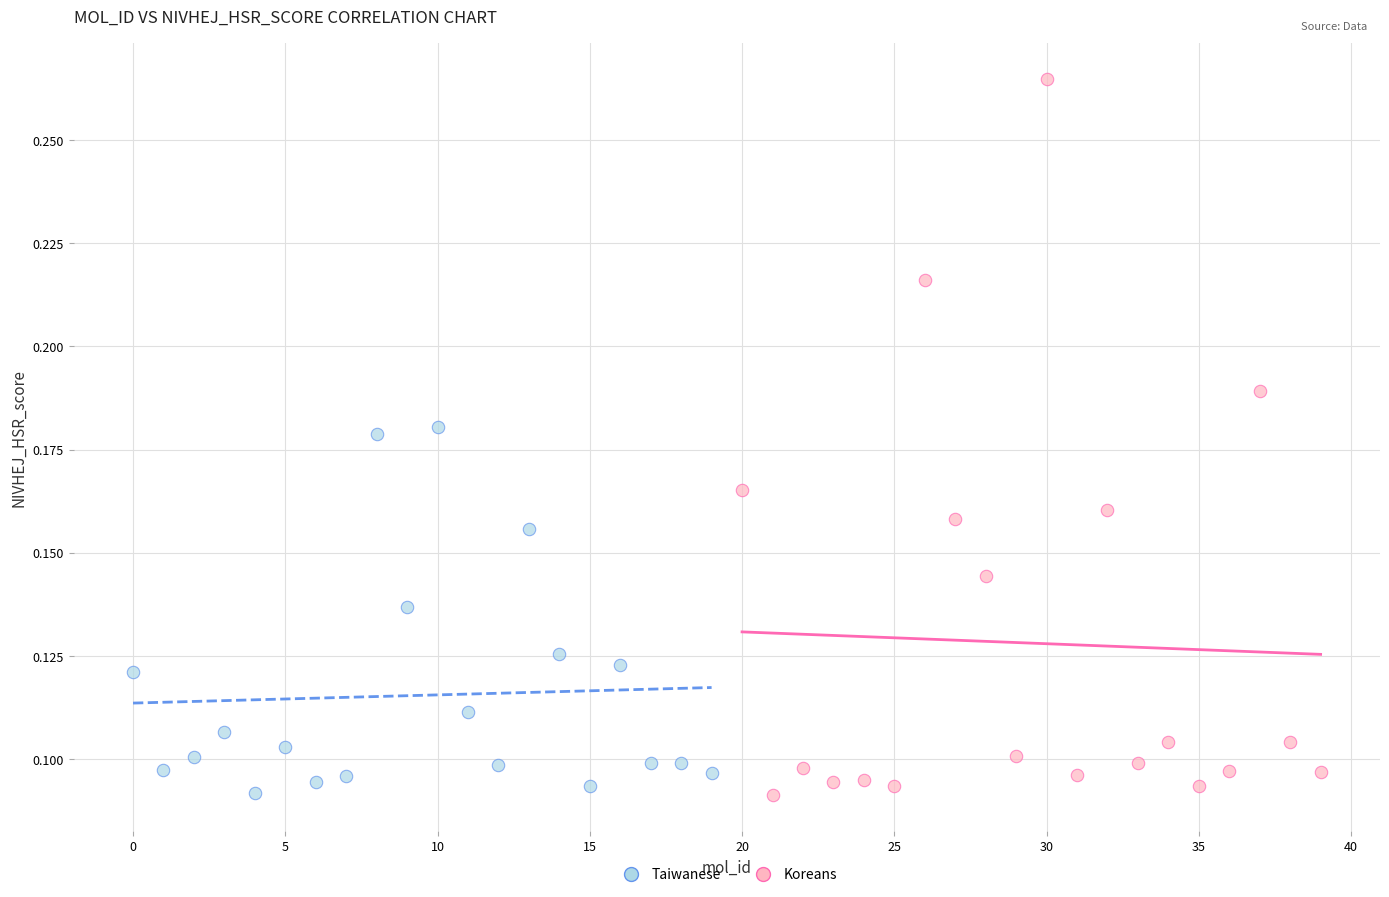

Which series reaches the maximum Y coordinate?

Koreans